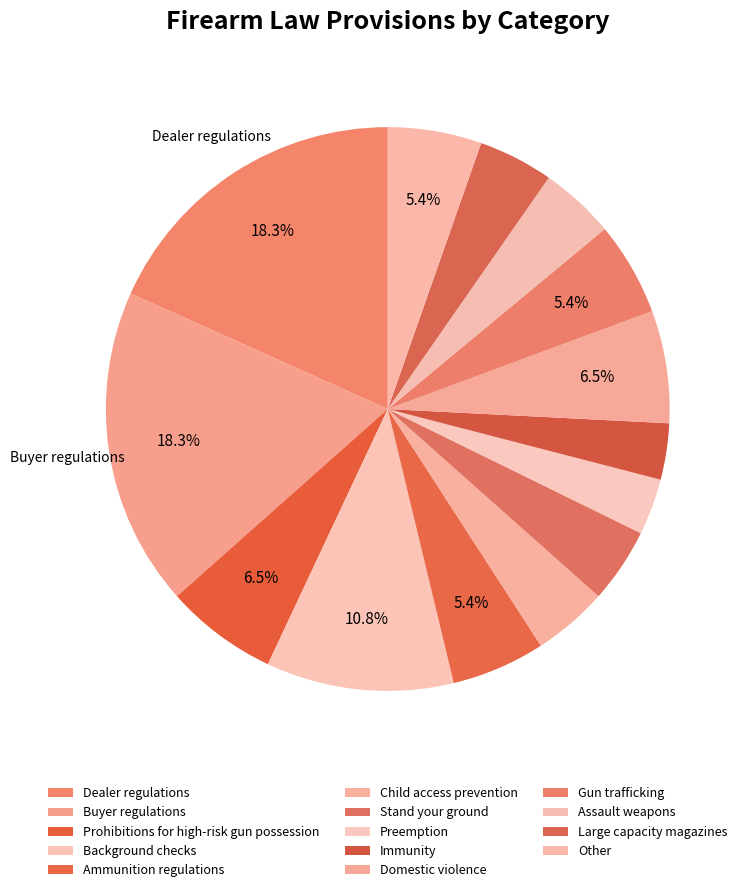

Is Large capacity magazines the majority of the pie?

No